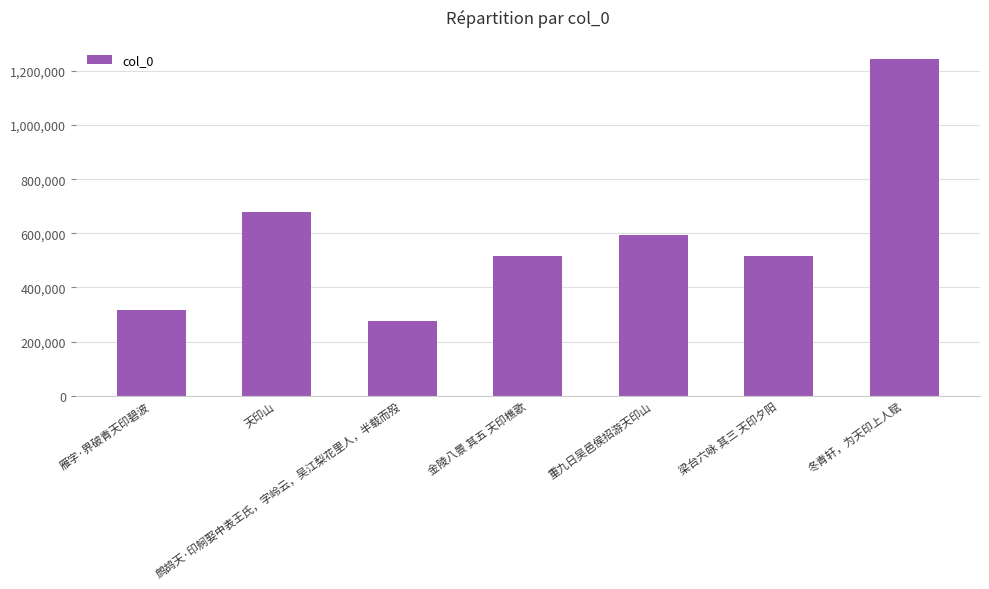

What is the label of the 6th bar from the right?

天印山